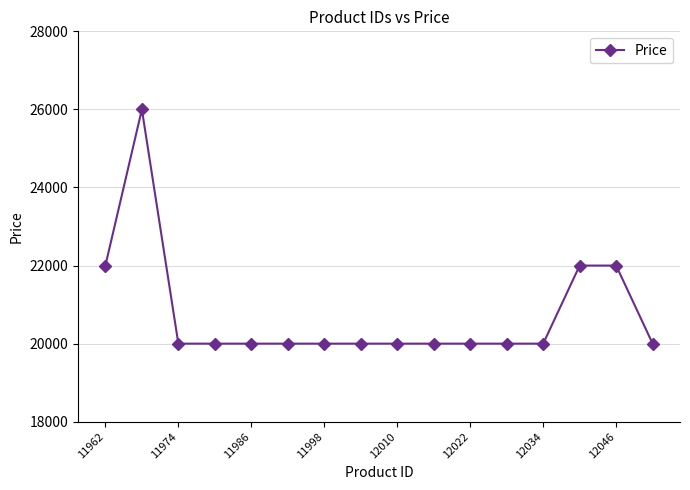

What is the minimum value shown in the chart?

20000